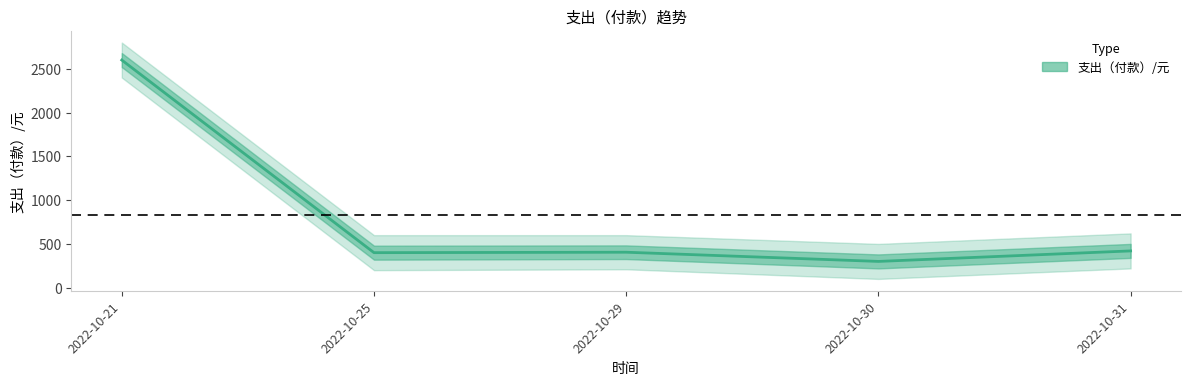

Reading right to left, what are all the values shown in this chart?

420	300	405	400	2600